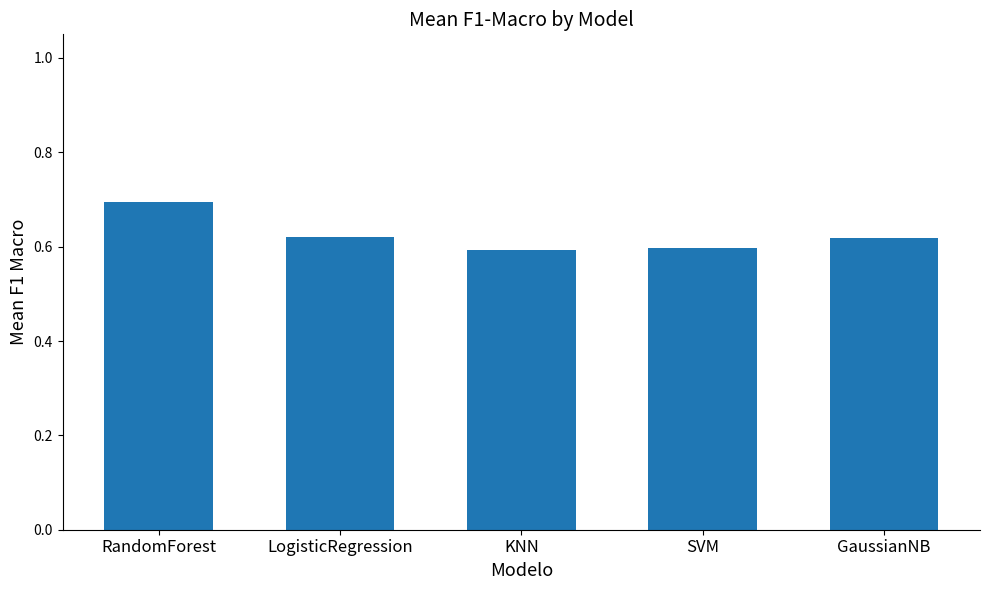

What is the difference between the maximum and minimum values?

0.1